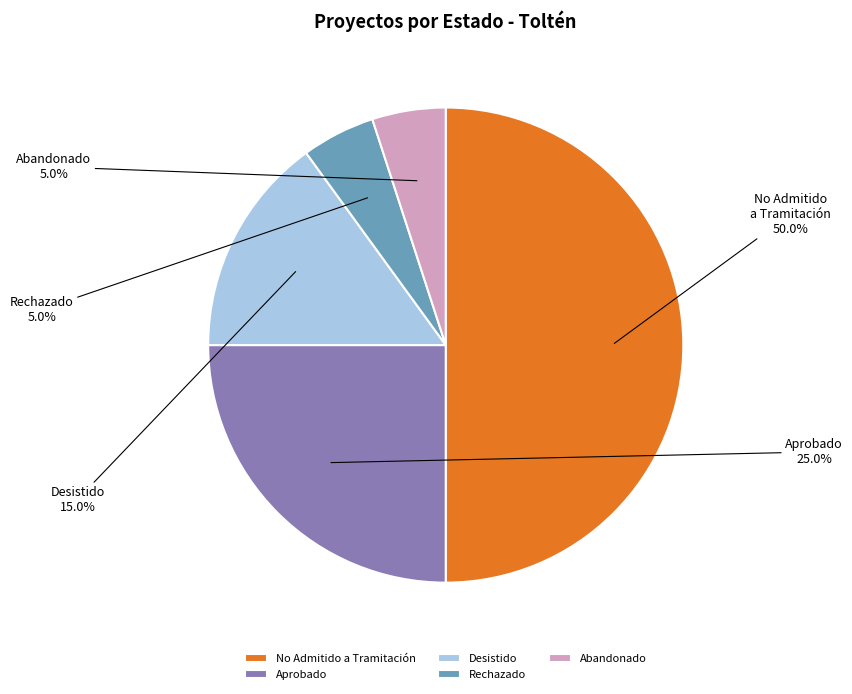

Between Aprobado and No Admitido a Tramitación, which is larger?

No Admitido a Tramitación